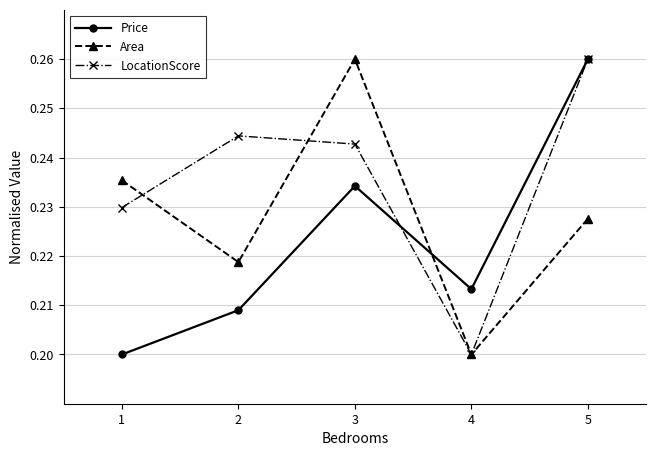

True or false: Area has a value of 0.2 at 2.

True